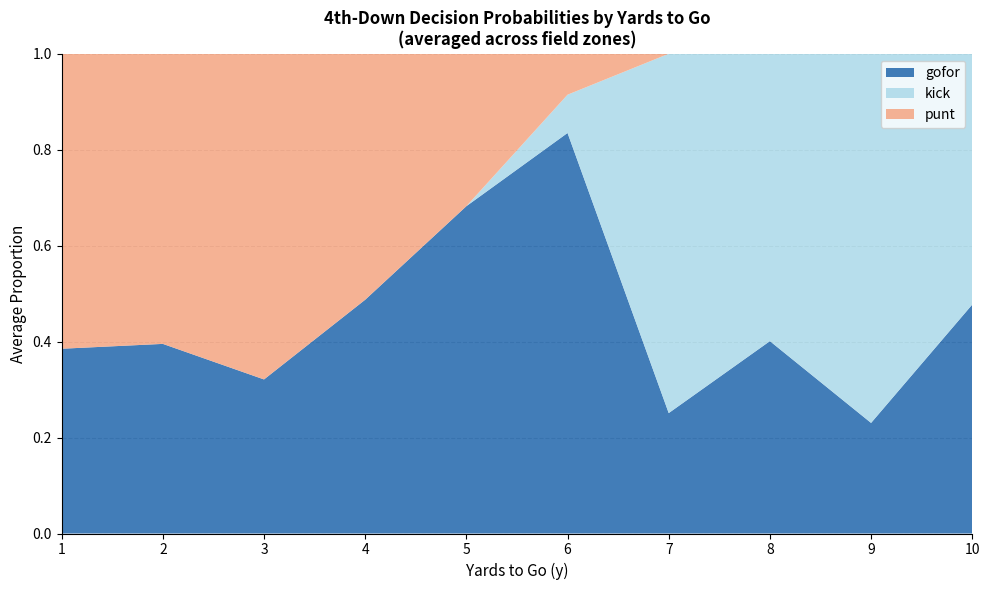

What is the total value across all series at 10?

1.0